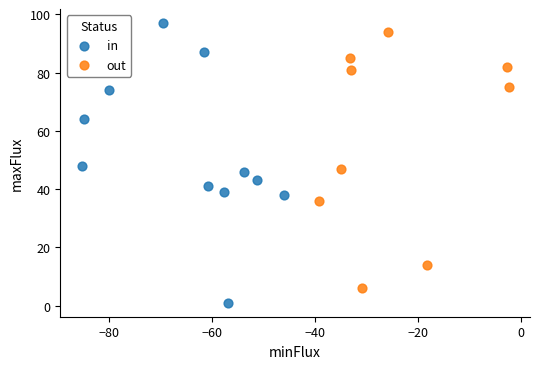

Which series has the largest Y range (max minus min)?

in